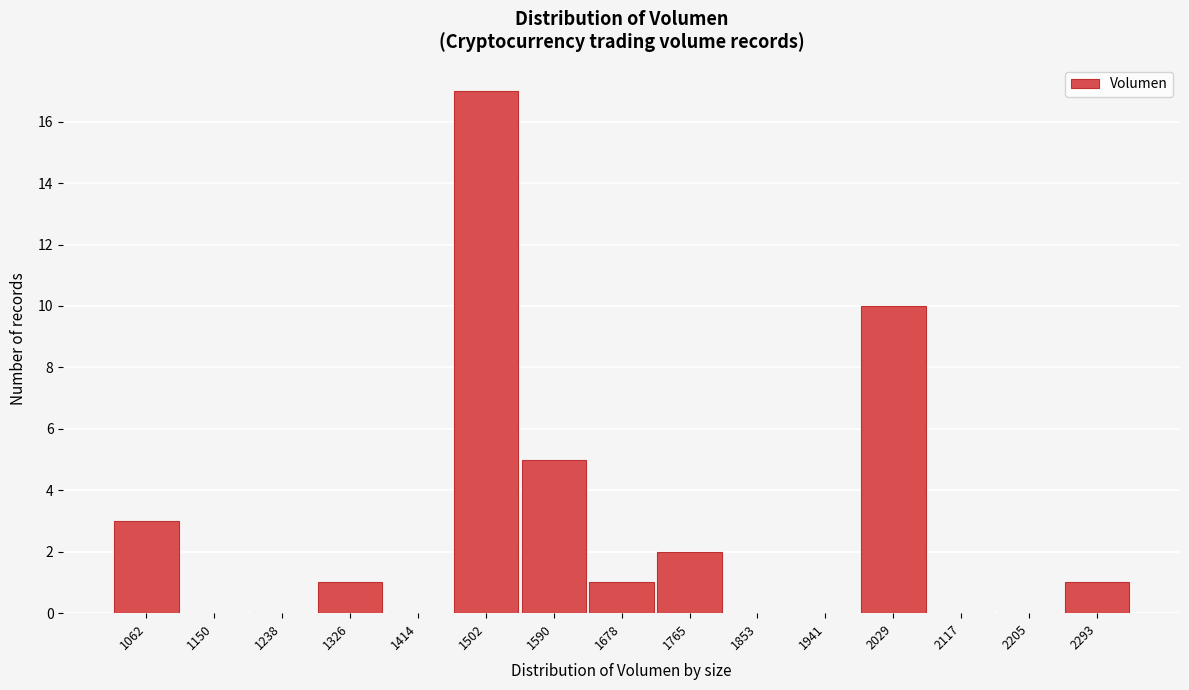

Reading left to right, transcribe all the data shown in this chart.

1062=3	1150=0	1238=0	1326=1	1414=0	1502=17	1590=5	1678=1	1765=2	1853=0	1941=0	2029=10	2117=0	2205=0	2293=1